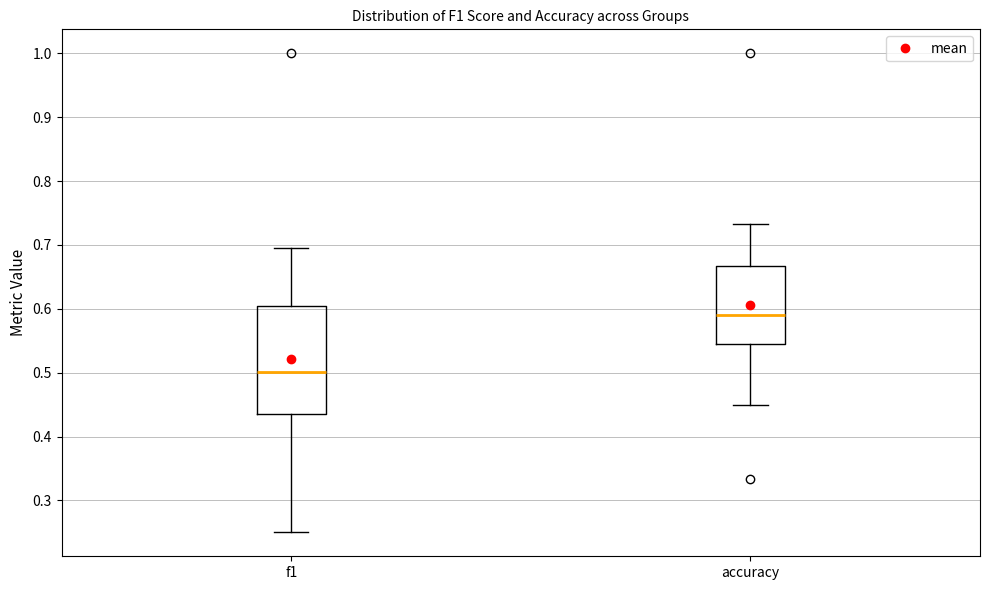

Where does the lower whisker of the box for accuracy end on the y-axis? The values are not printed on the chart, so give them approximately, as read against the axis.

0.45